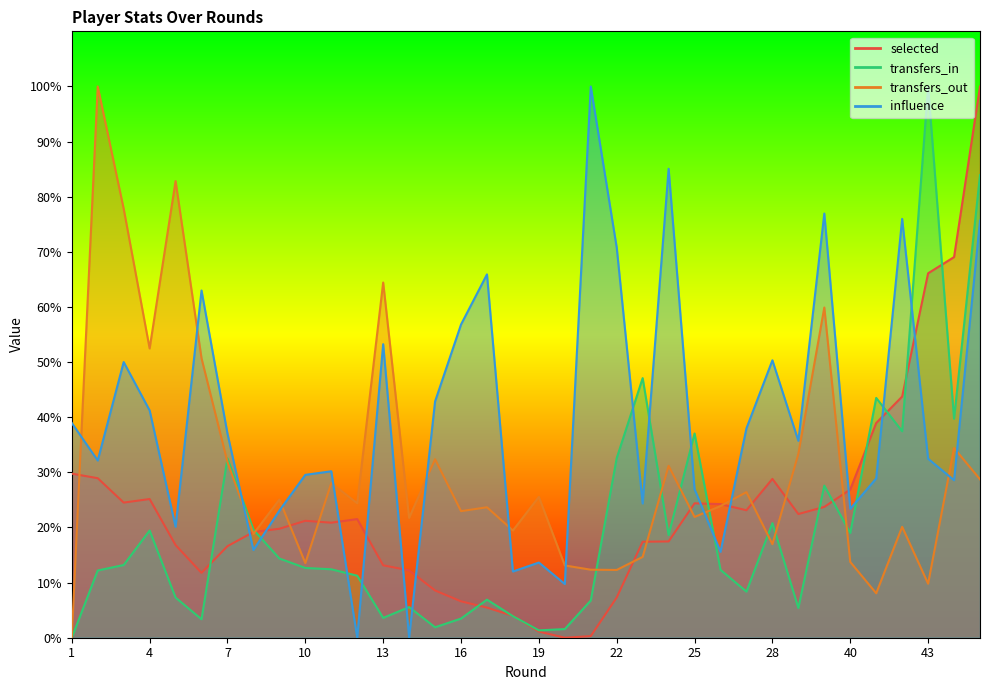

Reading left to right, extract all data points from this chart.

selected: 1=29.8	2=28.9	3=24.5	4=25.2	5=16.8	6=11.8	7=16.6	8=19.2	9=19.8	10=21.2	11=20.9	12=21.5	13=13.1	14=12.2	15=8.6	16=6.6	17=5.5	18=4.0	19=1.1	20=0.0	21=0.3	22=7.3	23=17.4	24=17.5	25=24.4	26=24.2	27=23.1	28=28.8	29=22.4	39=23.7	40=26.9	41=38.9	42=43.7	43=66.1	44=69.1	45=100.0
transfers_in: 1=0.0	2=12.2	3=13.2	4=19.4	5=7.3	6=3.3	7=32.5	8=19.6	9=14.4	10=12.7	11=12.4	12=11.2	13=3.6	14=5.6	15=1.9	16=3.5	17=6.9	18=3.9	19=1.3	20=1.6	21=6.8	22=32.6	23=47.1	24=18.6	25=37.1	26=12.3	27=8.4	28=20.8	29=5.4	39=27.6	40=19.0	41=43.5	42=37.5	43=100.0	44=39.7	45=83.9
transfers_out: 1=0.0	2=100.0	3=77.8	4=52.5	5=82.8	6=50.7	7=31.9	8=18.8	9=25.1	10=13.5	11=28.1	12=24.4	13=64.4	14=21.7	15=32.4	16=23.0	17=23.7	18=19.5	19=25.5	20=13.1	21=12.3	22=12.3	23=14.7	24=31.2	25=21.9	26=23.9	27=26.4	28=17.0	29=33.3	39=59.9	40=13.7	41=8.1	42=20.1	43=9.8	44=34.4	45=28.7
influence: 1=39.0	2=32.1	3=50.0	4=41.2	5=20.1	6=63.0	7=37.0	8=15.9	9=23.1	10=29.5	11=30.2	12=0.0	13=53.2	14=0.0	15=42.9	16=56.8	17=65.9	18=12.0	19=13.6	20=9.7	21=100.0	22=70.8	23=24.4	24=85.1	25=26.9	26=15.6	27=38.0	28=50.3	29=35.7	39=76.9	40=23.4	41=28.9	42=76.0	43=32.5	44=28.6	45=75.6